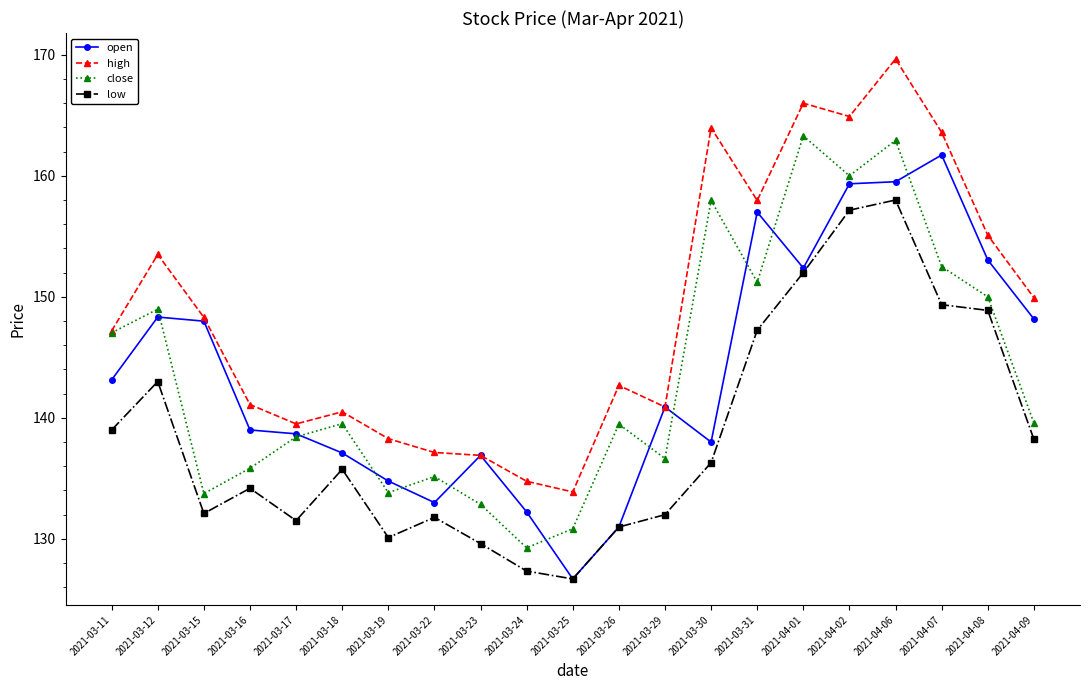

What is the value of the high point at the 3rd from the left?

148.3